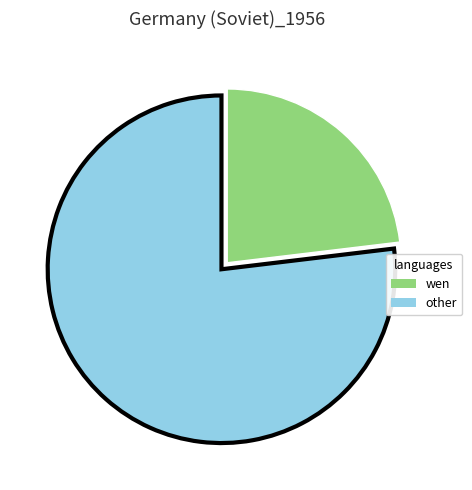

Is there any slice that represents more than half of the pie?

Yes